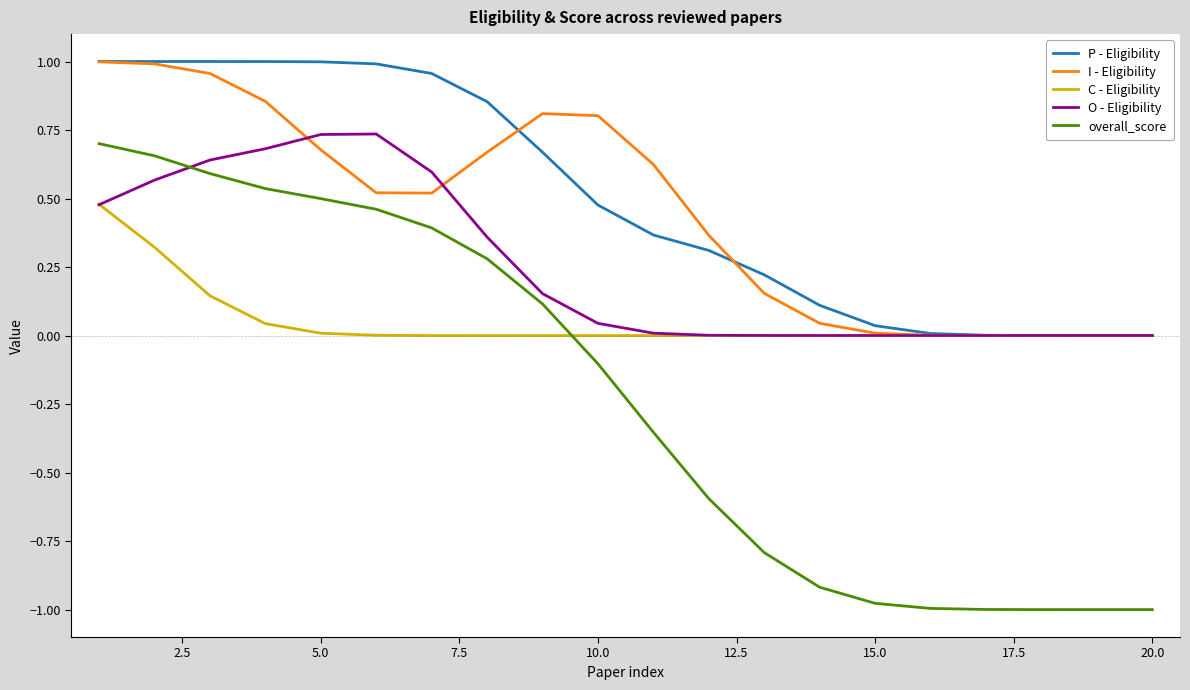

After their last crossing, which series has the higher values: O - Eligibility or overall_score?

O - Eligibility